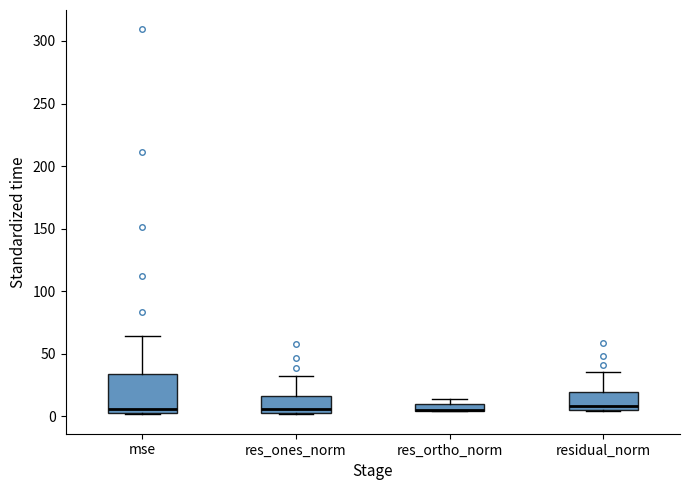

Where is the lower edge of the box for res_ones_norm on the y-axis? The values are not printed on the chart, so give them approximately, as read against the axis.

5